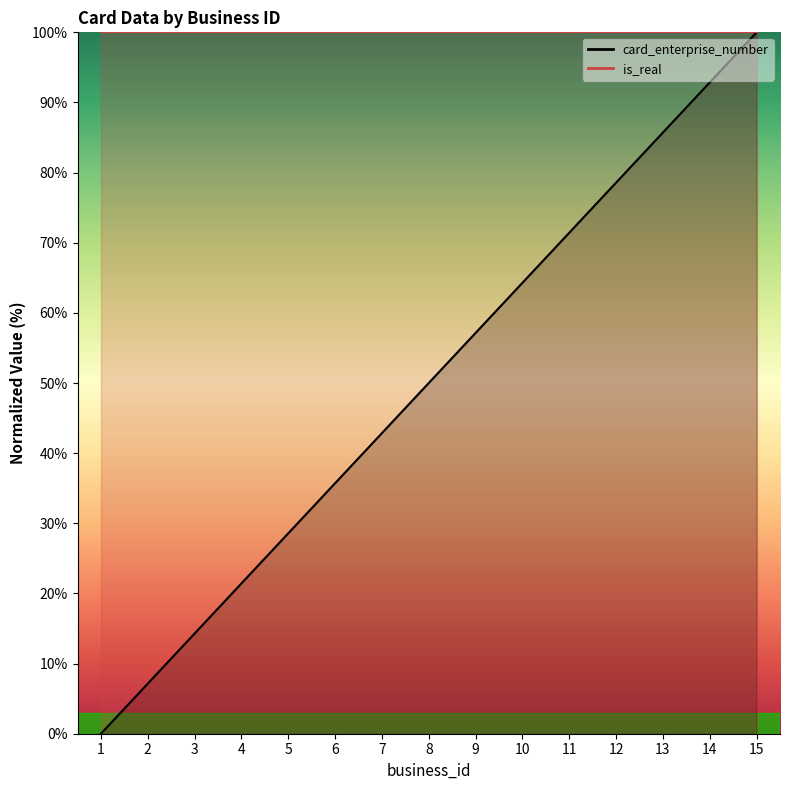

What is the ratio of the value at 9 to the value at 6?

1.6